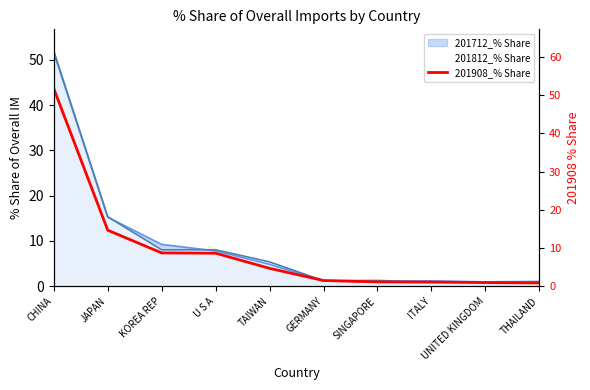

What is the change in value from TAIWAN to UNITED KINGDOM?

-3.7